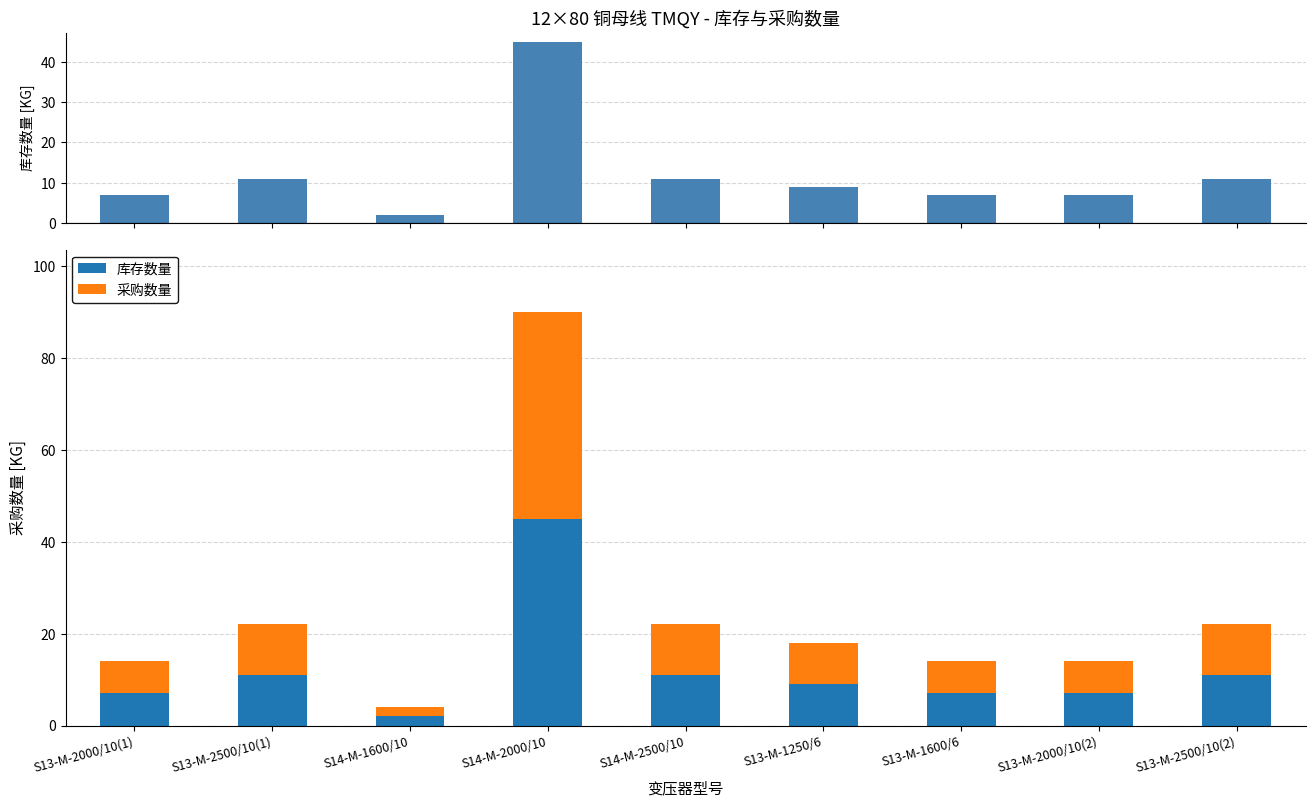

How many groups of bars are there?

9